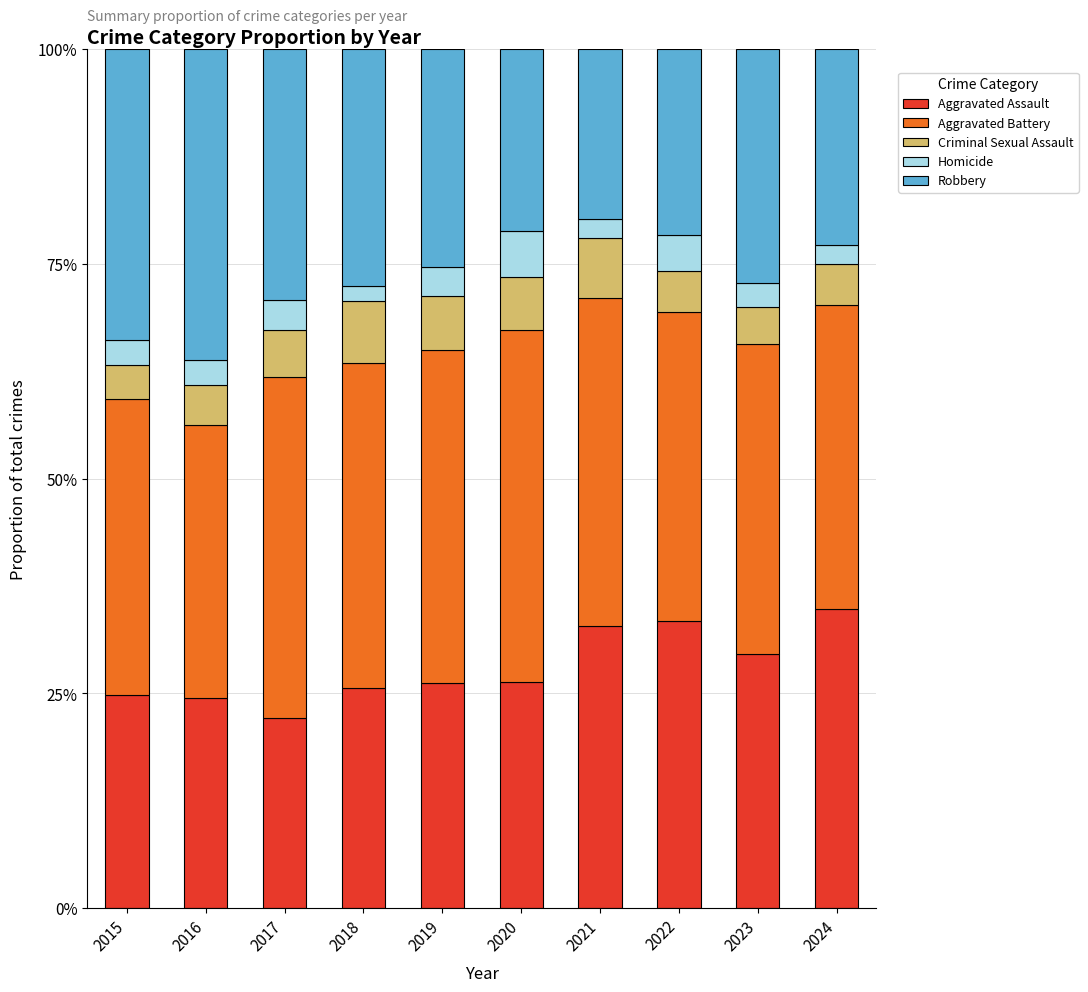

What is the maximum value for Aggravated Assault?

34.8